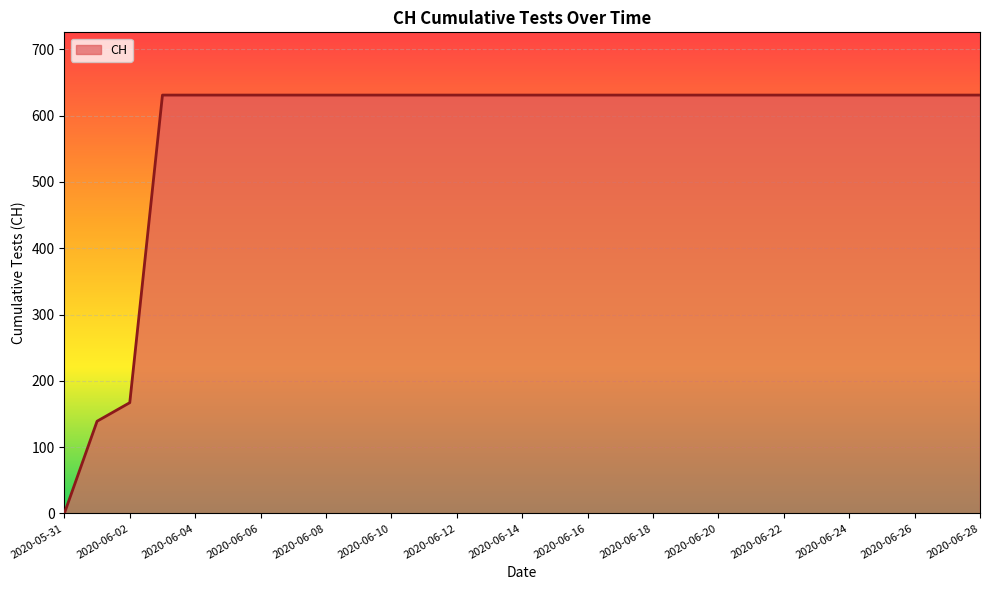

How many lines are shown in the chart?

1